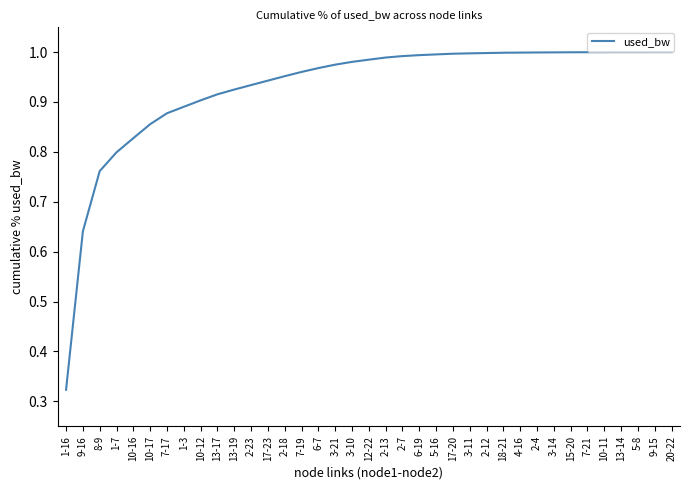

What position from the right is 2-18?

24